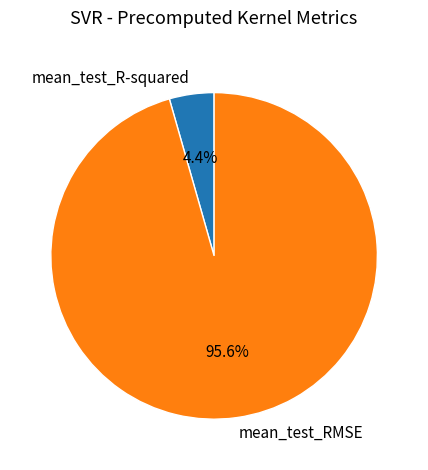

Combined, what portion of the pie is mean_test_RMSE and mean_test_R-squared?

100.0%